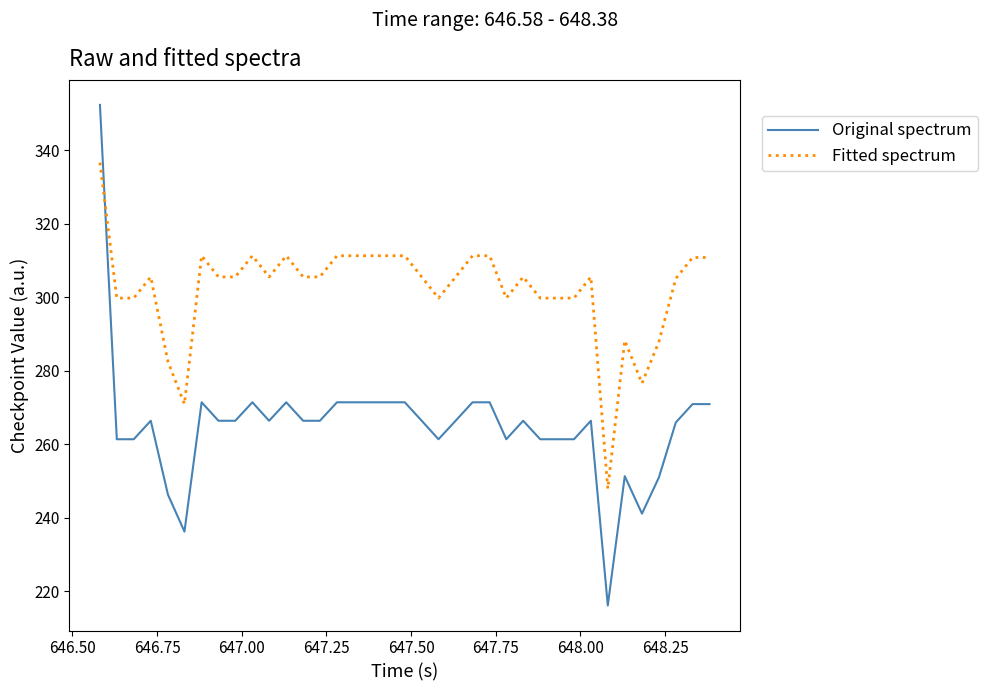

Which series has the largest range (max minus min)?

Original spectrum